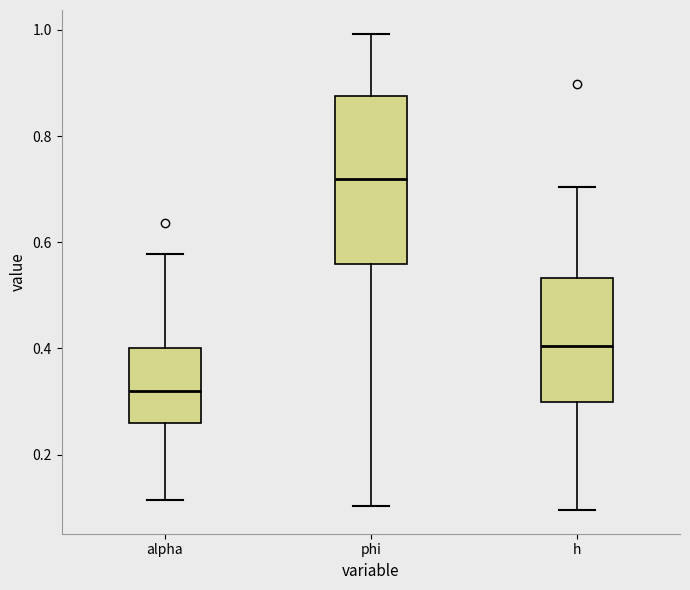

Reading left to right, read every box against the y-axis: the position of its median line, the range the box covers, and the ends of its whiskers. The values are not printed on the chart, so give them approximately, as read against the axis.

alpha: median 0.32, box 0.26 to 0.40, whiskers 0.12 to 0.58
phi: median 0.72, box 0.56 to 0.88, whiskers 0.10 to 1.00
h: median 0.40, box 0.30 to 0.54, whiskers 0.10 to 0.70